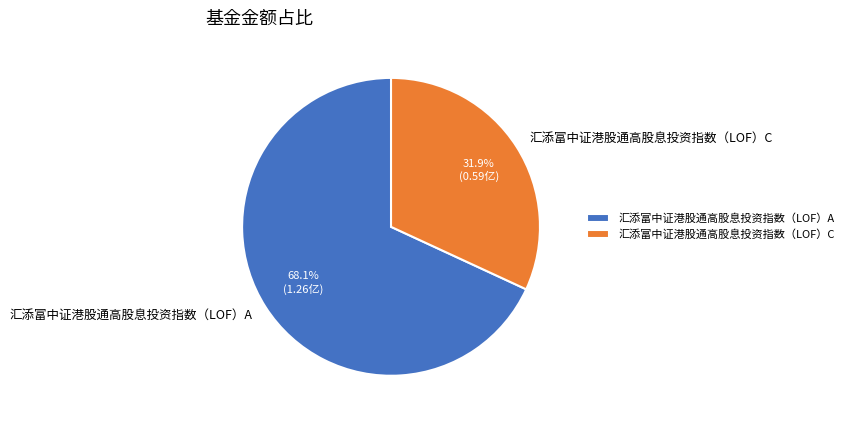

Which slice is the smallest?

汇添富中证港股通高股息投资指数（LOF）C